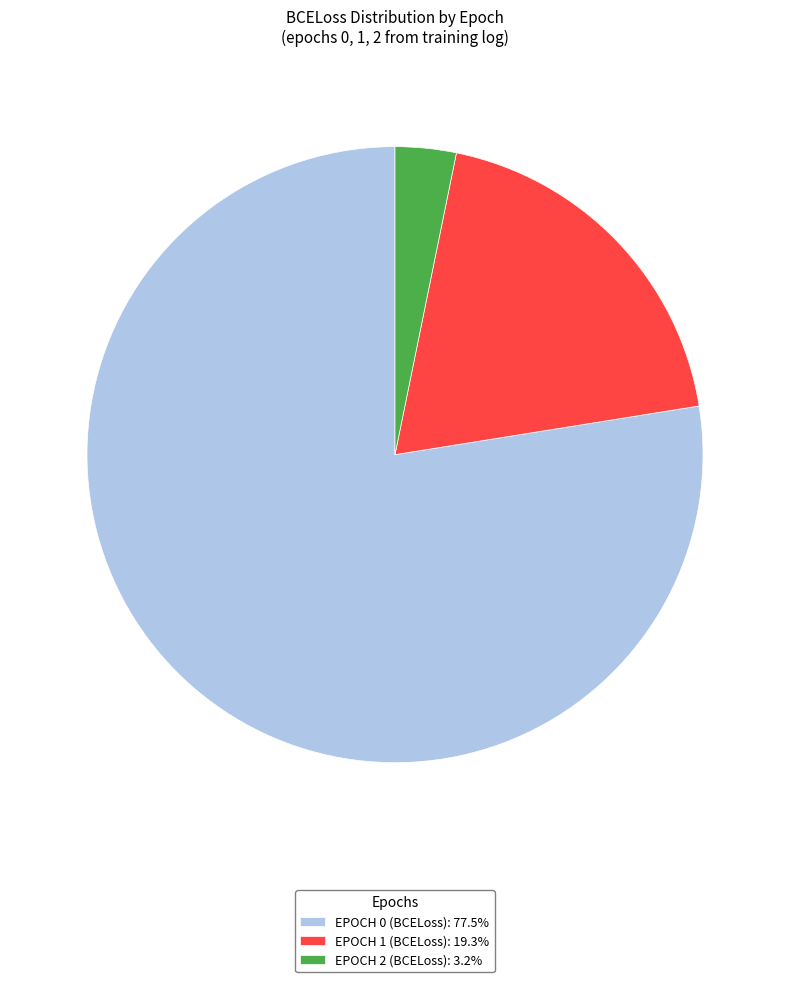

Is there any slice that represents more than half of the pie?

Yes